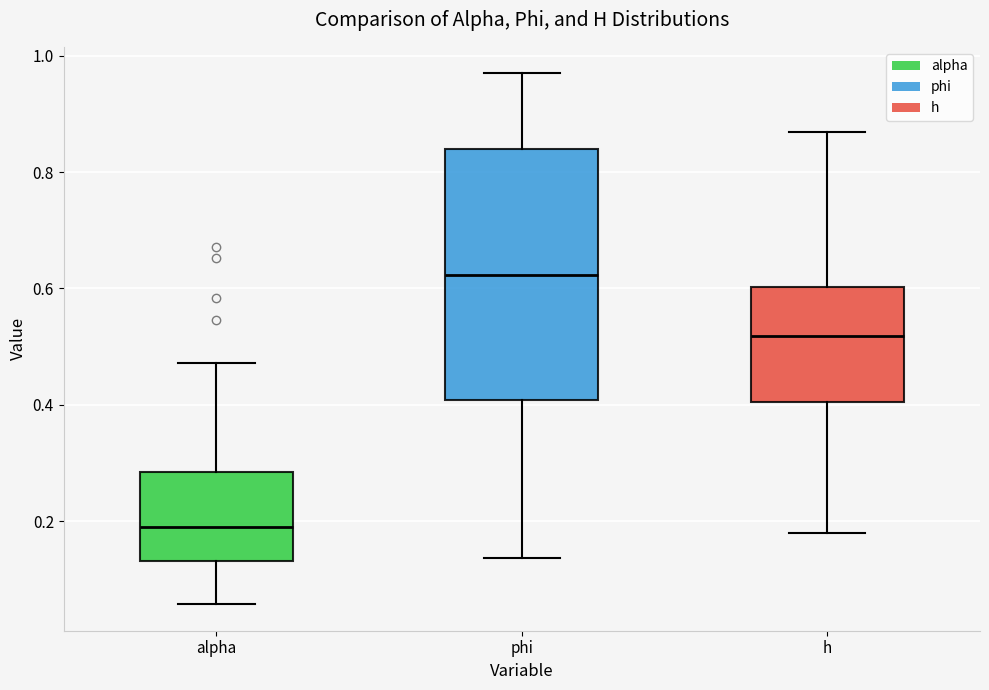

Reading left to right, transcribe this box plot: for each box, give where its median line is, the range the box spans, and where its two whiskers end, as read against the y-axis. The values are not printed on the chart, so give them approximately, as read against the axis.

alpha: median 0.18, box 0.14 to 0.28, whiskers 0.06 to 0.48
phi: median 0.62, box 0.40 to 0.84, whiskers 0.14 to 0.96
h: median 0.52, box 0.40 to 0.60, whiskers 0.18 to 0.86